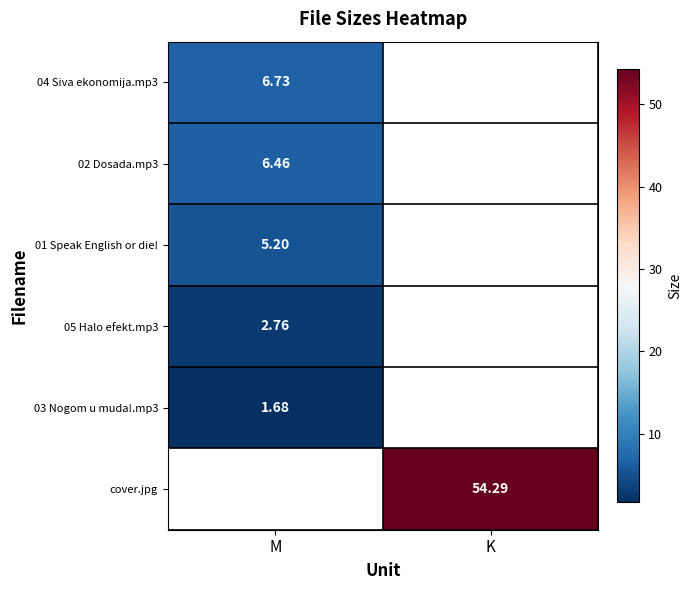

List the labels in order of 01 Speak English or die! value, smallest first.

M, K